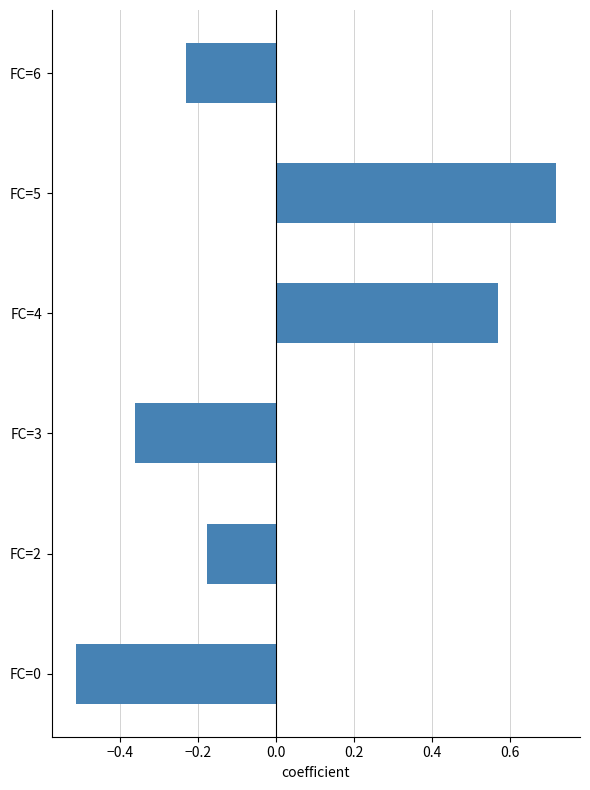

Does the chart contain any negative values?

Yes